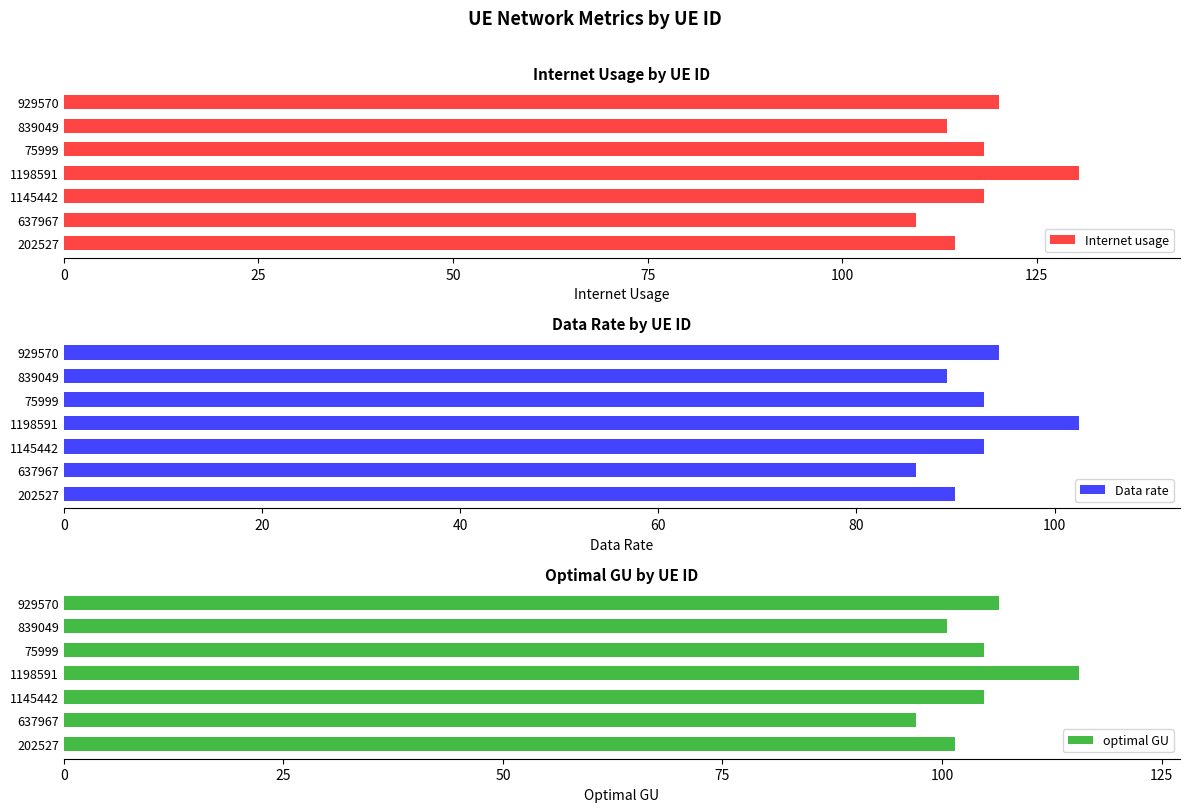

True or false: Data rate has a value of 20.8 at 637967.

False